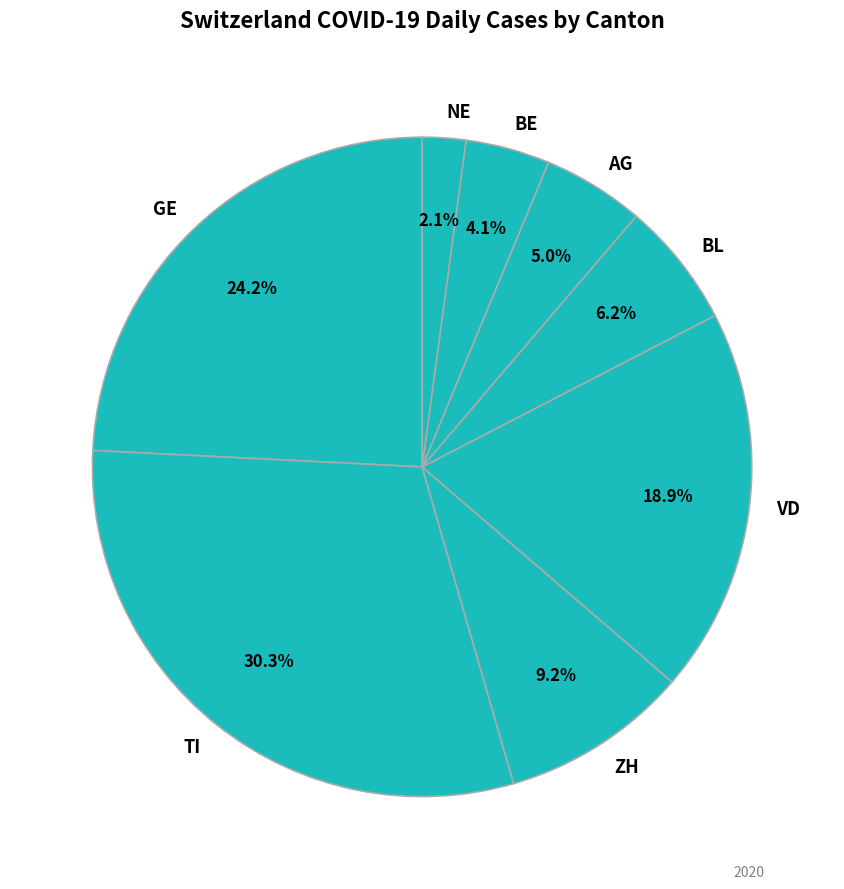

Rank the categories by value from highest to lowest.

TI, GE, VD, ZH, BL, AG, BE, NE